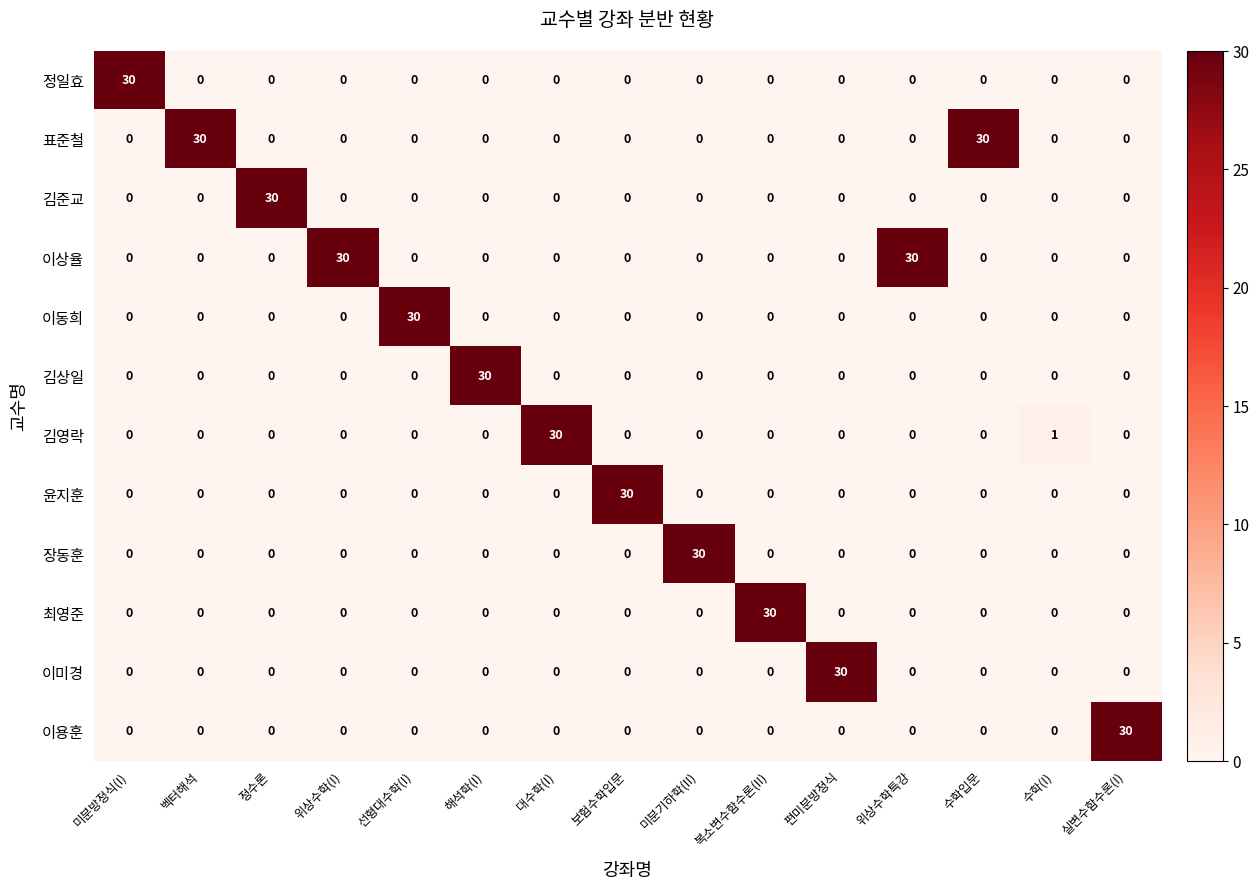

What is the spread (max minus min) of values at 위상수학특강?

30